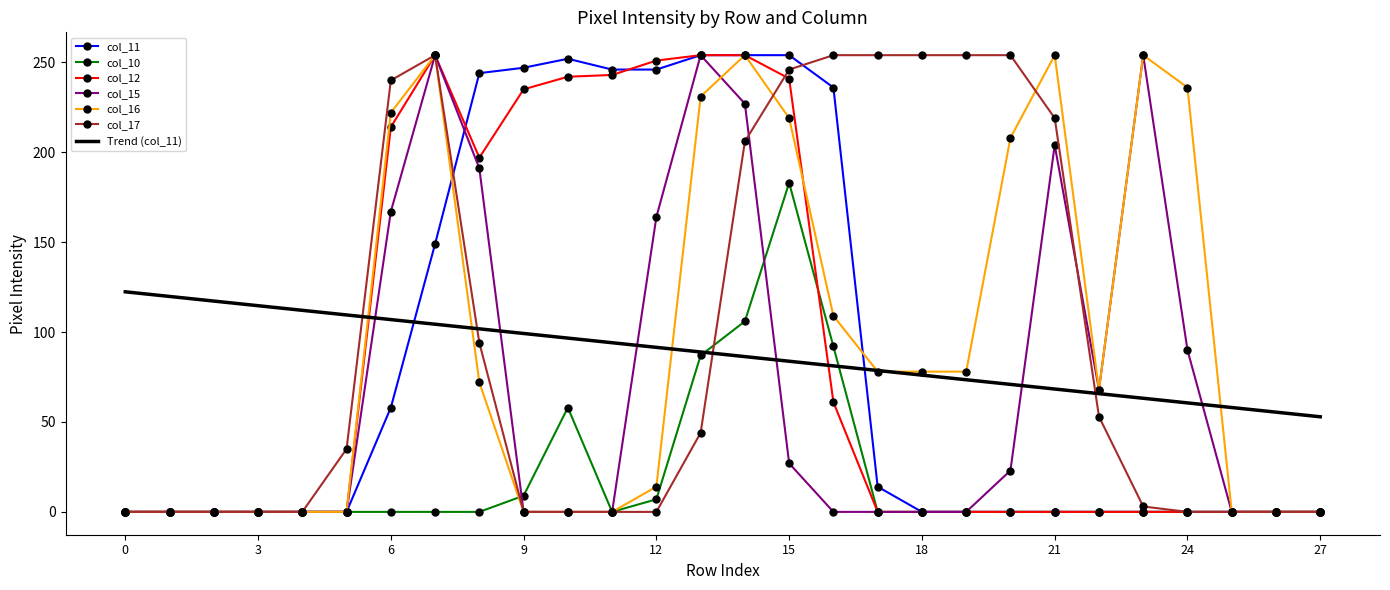

What is the highest value of the col_12 series?

254.0